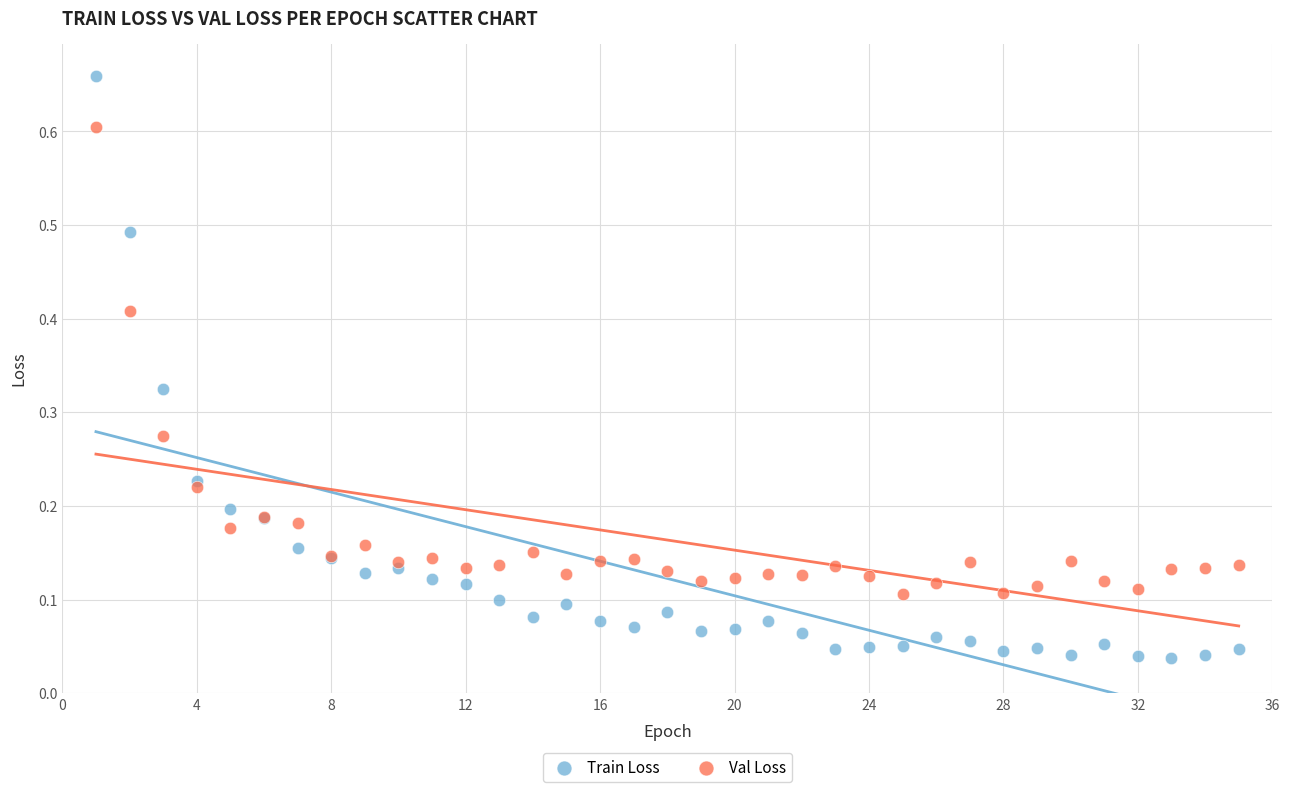

Which series reaches the minimum Y coordinate?

Train Loss